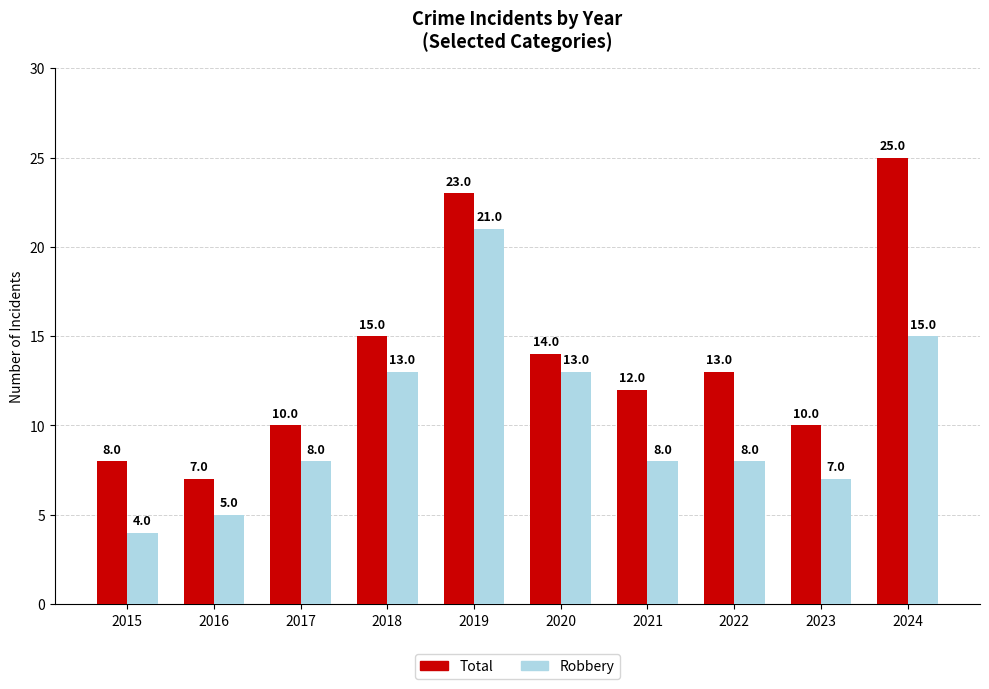

List the series in order of their overall mean, lowest first.

Robbery, Total